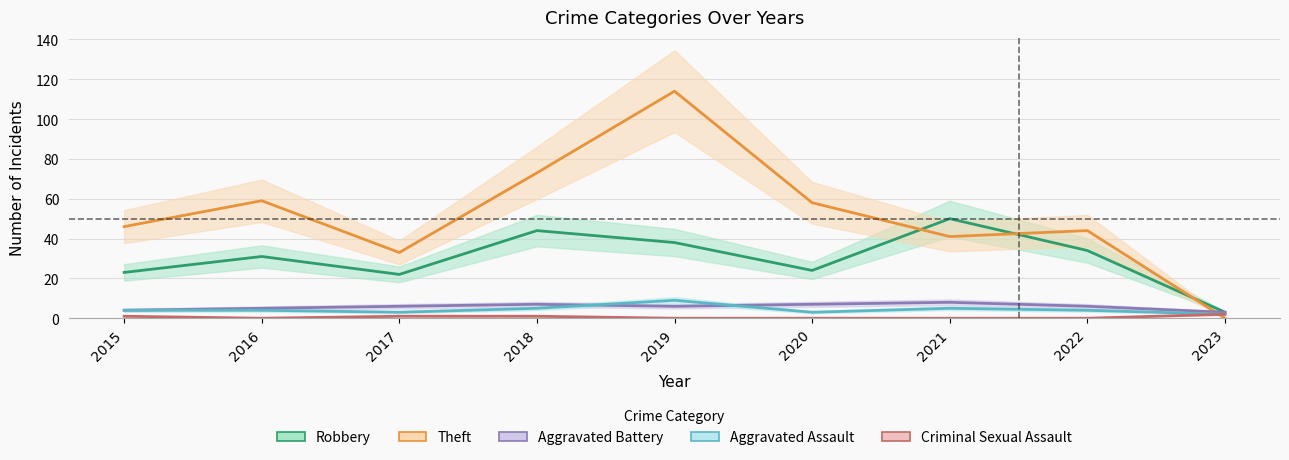

Count the Aggravated Assault values in the range 3 to 5.

7